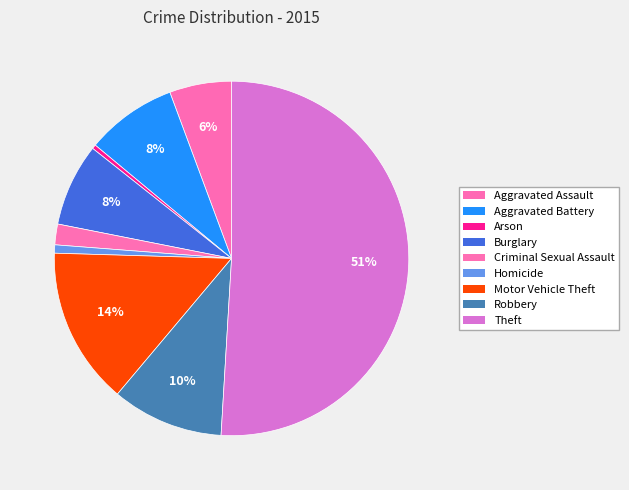

How many segments does this pie chart have?

9